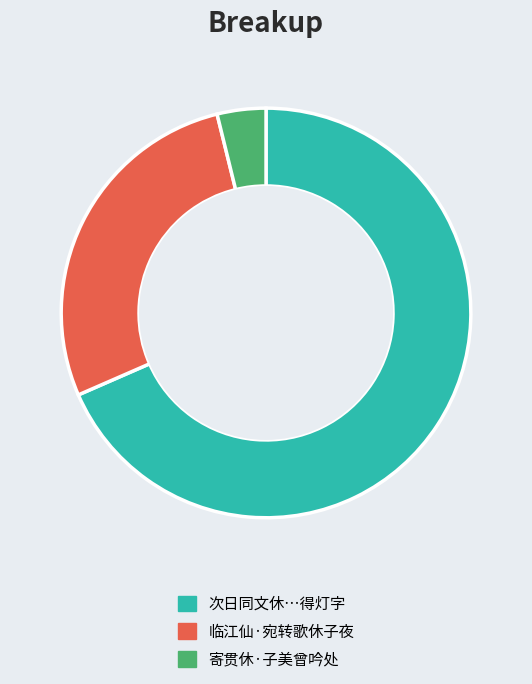

Combined, do 次日同文休…得灯字 and 临江仙·宛转歌休子夜 account for over 50%?

Yes